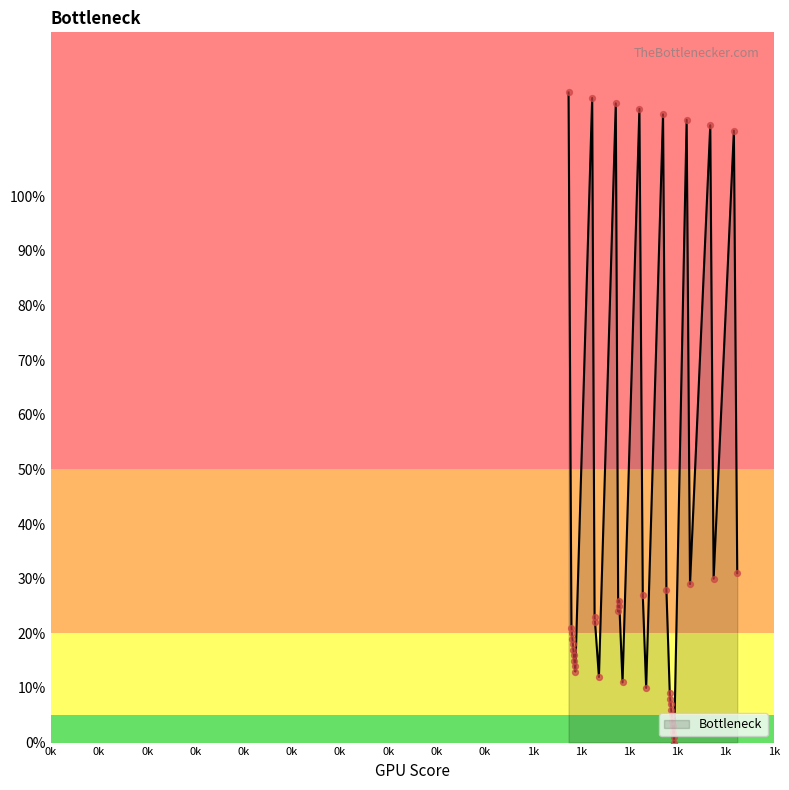

What is the maximum value shown in the chart?

119